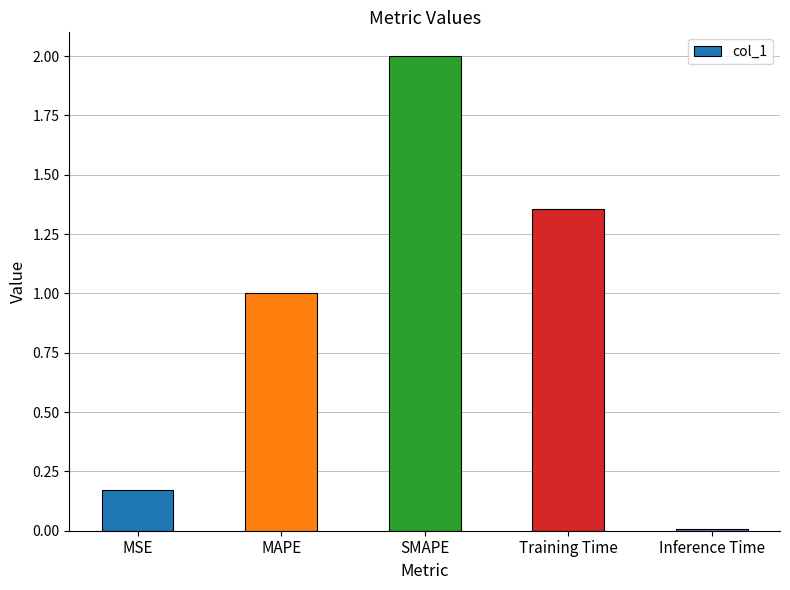

The chart shows a value of 2.0 at SMAPE. True or false?

True